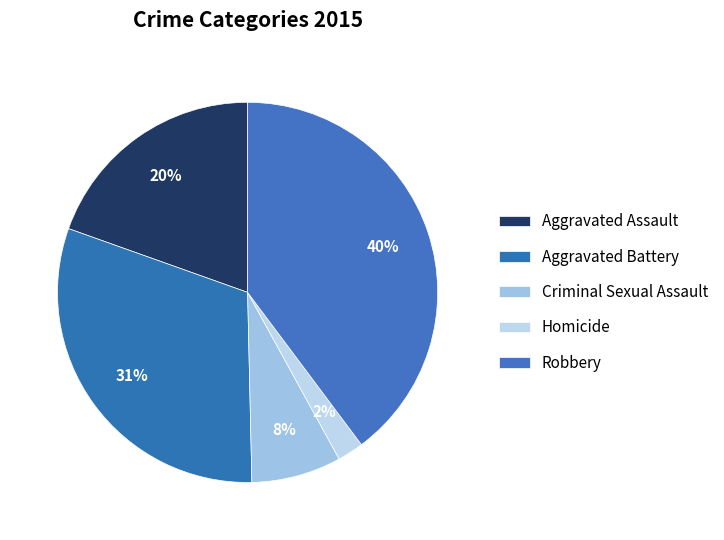

The Homicide slice represents 10% of the pie. True or false?

False